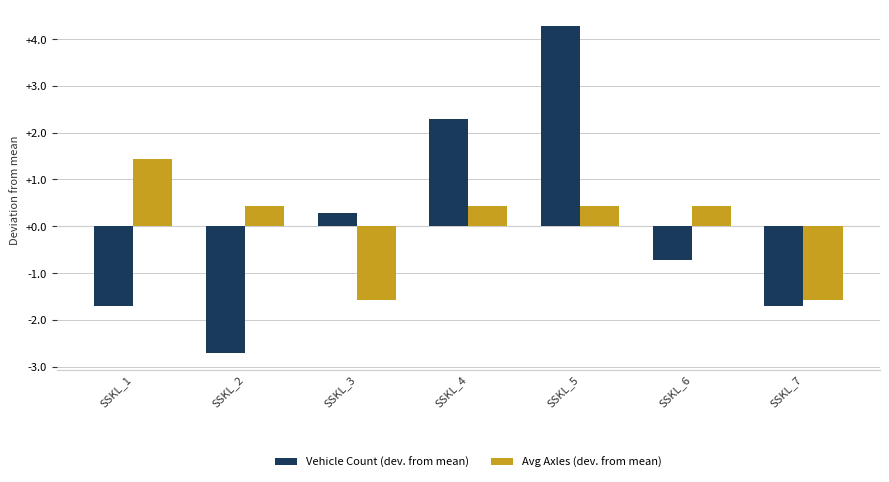

What is the value of the Avg Axles (dev. from mean) bar at the 2nd from the left?

0.4